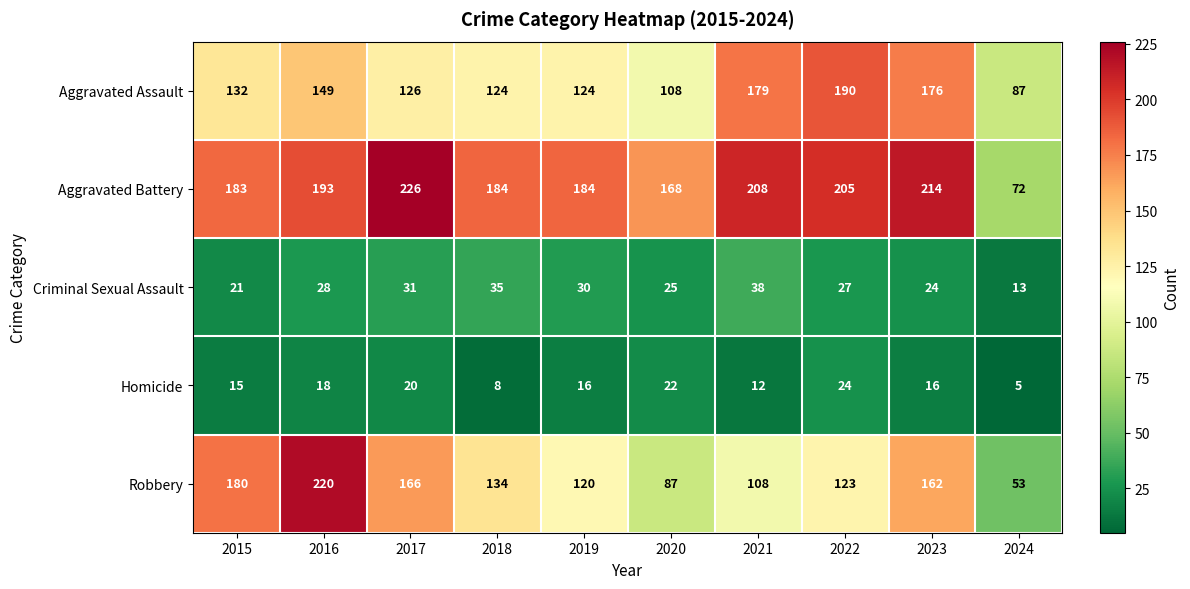

How many data points in Criminal Sexual Assault are less than 28?

5